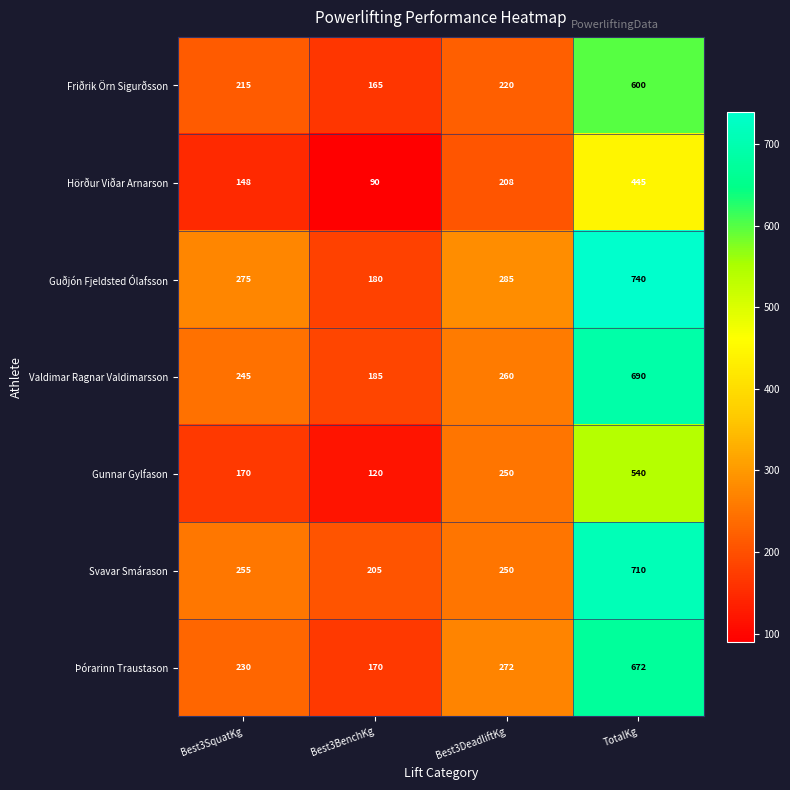

What is the total value across all series at Best3BenchKg?

1115